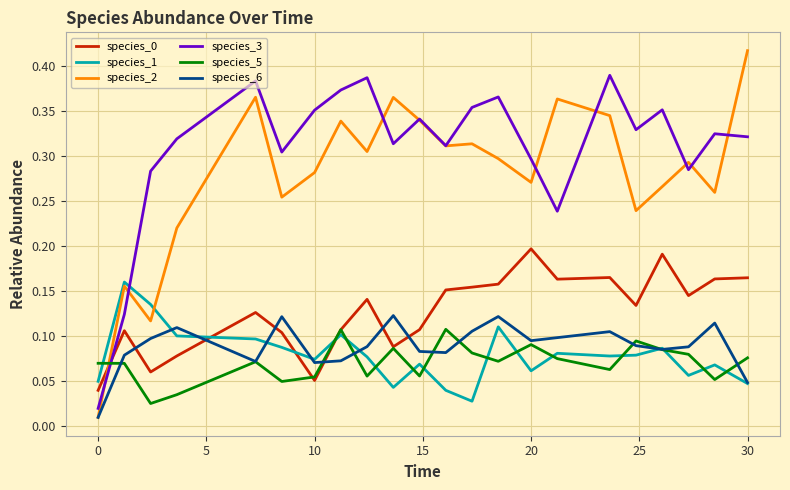

Which series has the largest total across all categories?

species_3